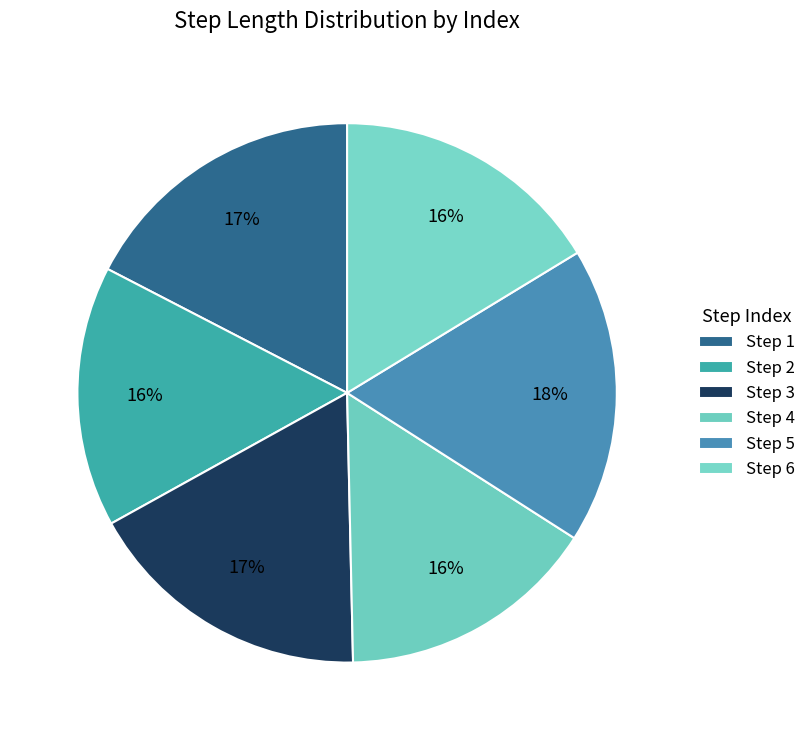

What is the largest slice in the pie chart?

5